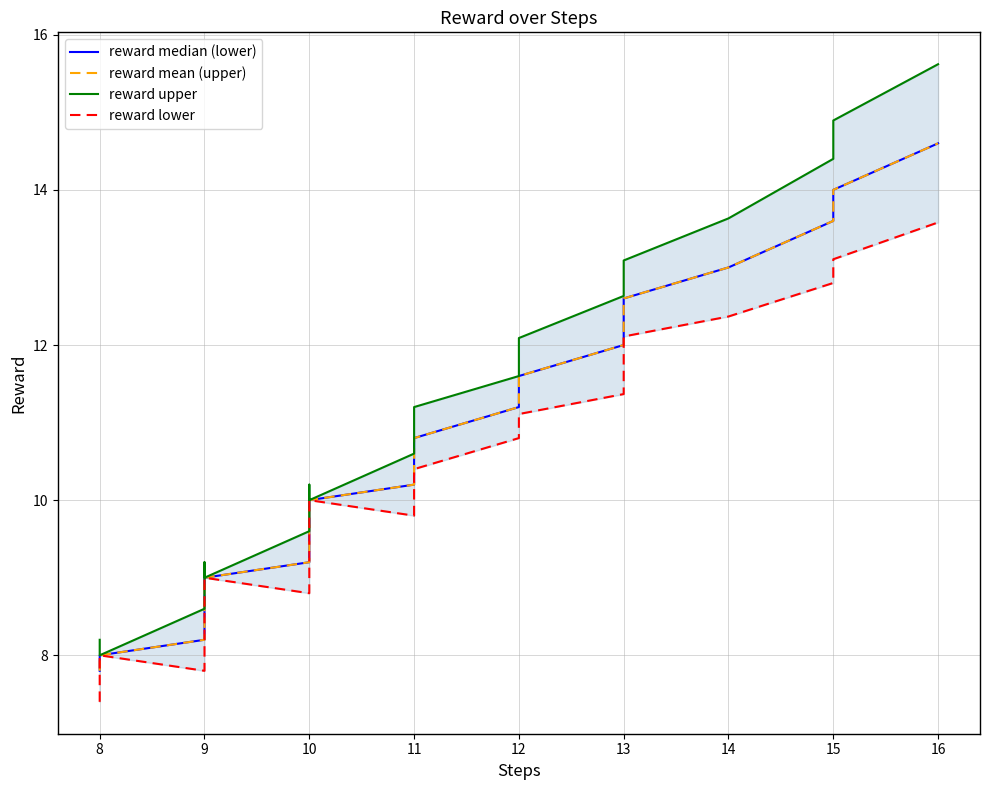

Reading left to right, what are all the values shown in this chart?

reward median (lower): 7.8	8.0	8.0	8.0	8.2	8.4	8.6	8.8	9.0	9.0	9.0	9.0	9.0	9.0	9.0	9.2	9.4	9.6	9.8	10.0	10.0	10.0	10.2	10.4	10.6	10.8	11.2	11.4	11.6	12.0	12.4	12.6	13.0	13.6	14.0	14.6
reward mean (upper): 7.8	8.0	8.0	8.0	8.2	8.4	8.6	8.8	9.0	9.0	9.0	9.0	9.0	9.0	9.0	9.2	9.4	9.6	9.8	10.0	10.0	10.0	10.2	10.4	10.6	10.8	11.2	11.4	11.6	12.0	12.4	12.6	13.0	13.6	14.0	14.6
reward upper: 8.2	8.0	8.0	8.0	8.6	8.9	9.1	9.2	9.0	9.0	9.0	9.0	9.0	9.0	9.0	9.6	9.9	10.1	10.2	10.0	10.0	10.0	10.6	10.9	11.1	11.2	11.6	11.9	12.1	12.6	12.9	13.1	13.6	14.4	14.9	15.6
reward lower: 7.4	8.0	8.0	8.0	7.8	7.9	8.1	8.4	9.0	9.0	9.0	9.0	9.0	9.0	9.0	8.8	8.9	9.1	9.4	10.0	10.0	10.0	9.8	9.9	10.1	10.4	10.8	10.9	11.1	11.4	11.9	12.1	12.4	12.8	13.1	13.6